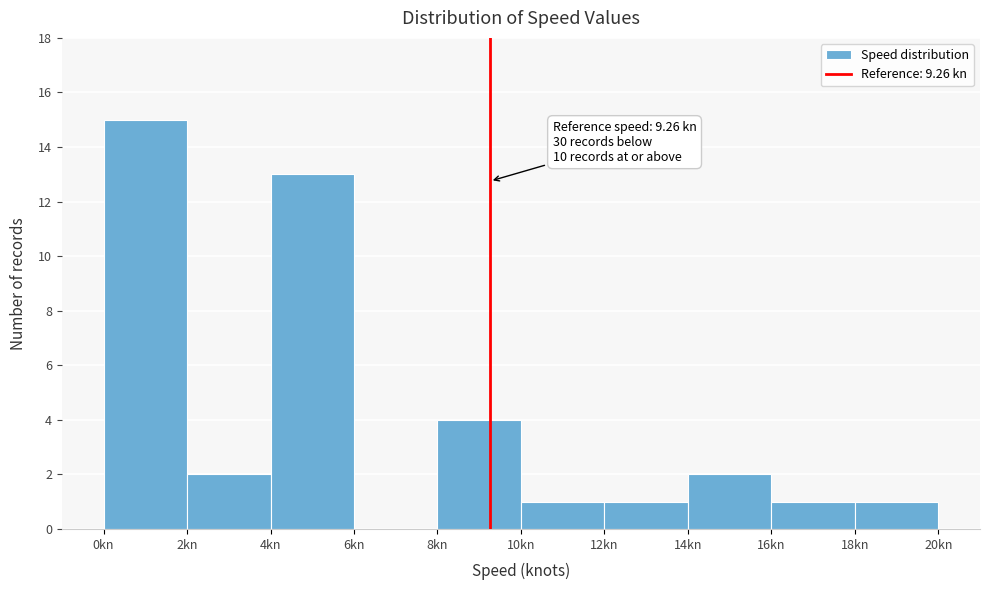

Over which range of the x-axis is the bar tallest?

0 to 2